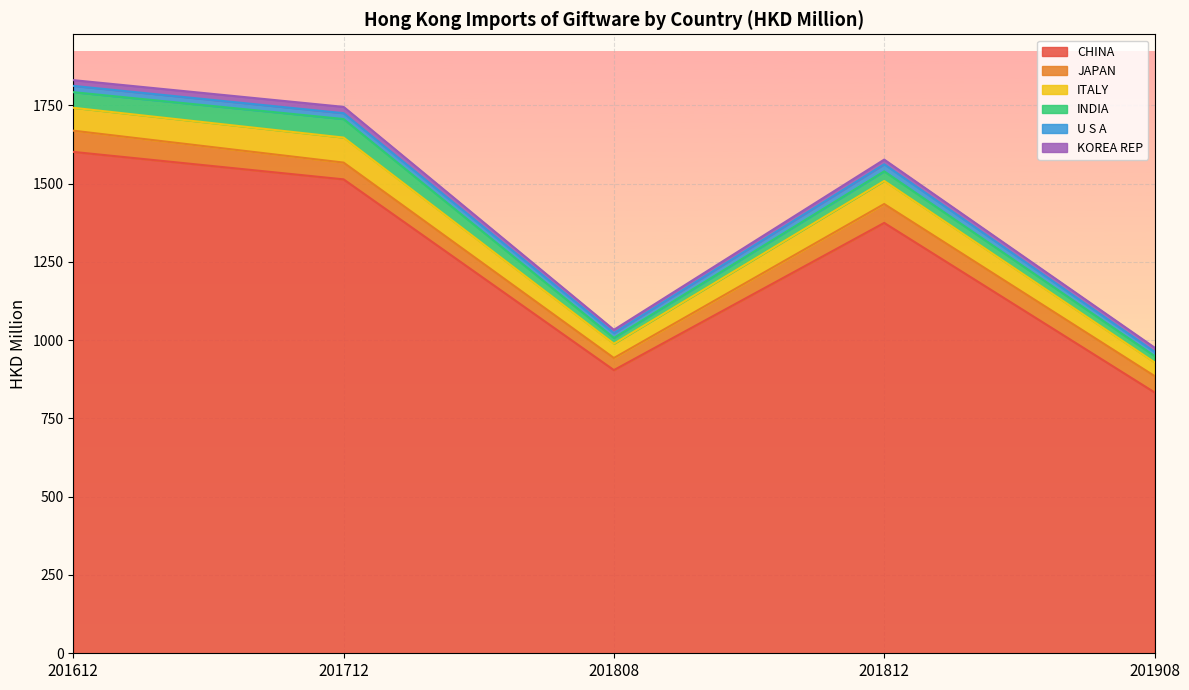

What is the maximum value for JAPAN?

67.8